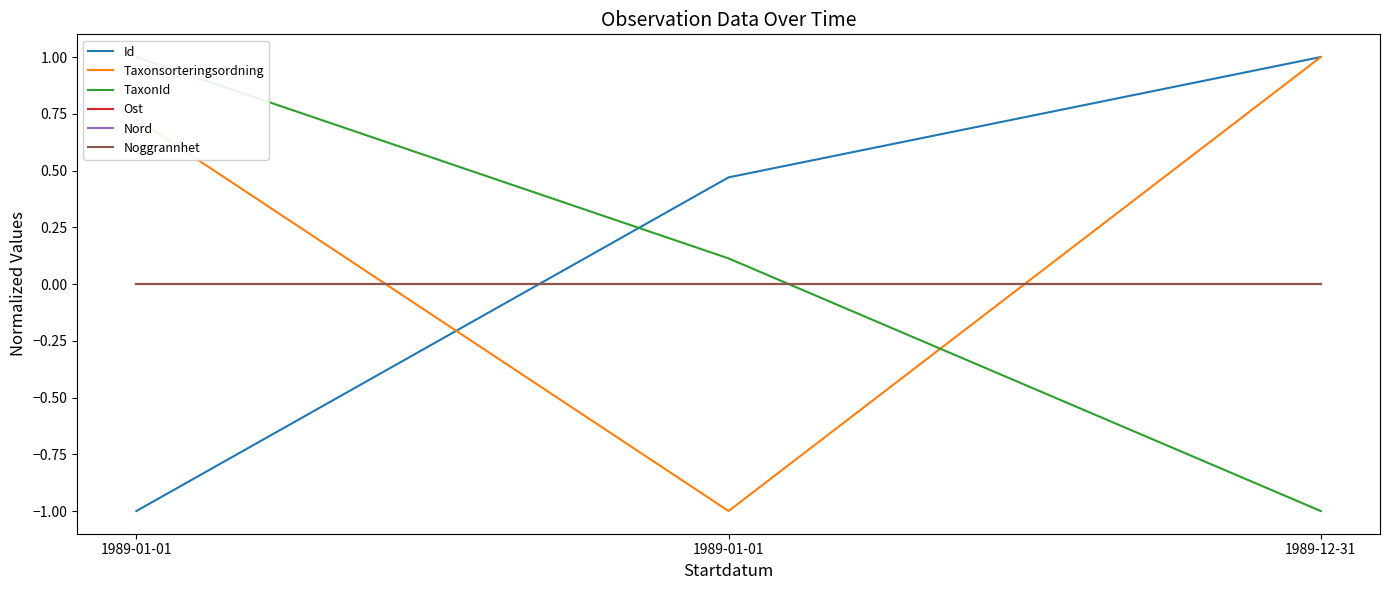

Rank the series at 1989-01-01 from highest to lowest value.

TaxonId, Taxonsorteringsordning, Ost, Nord, Noggrannhet, Id